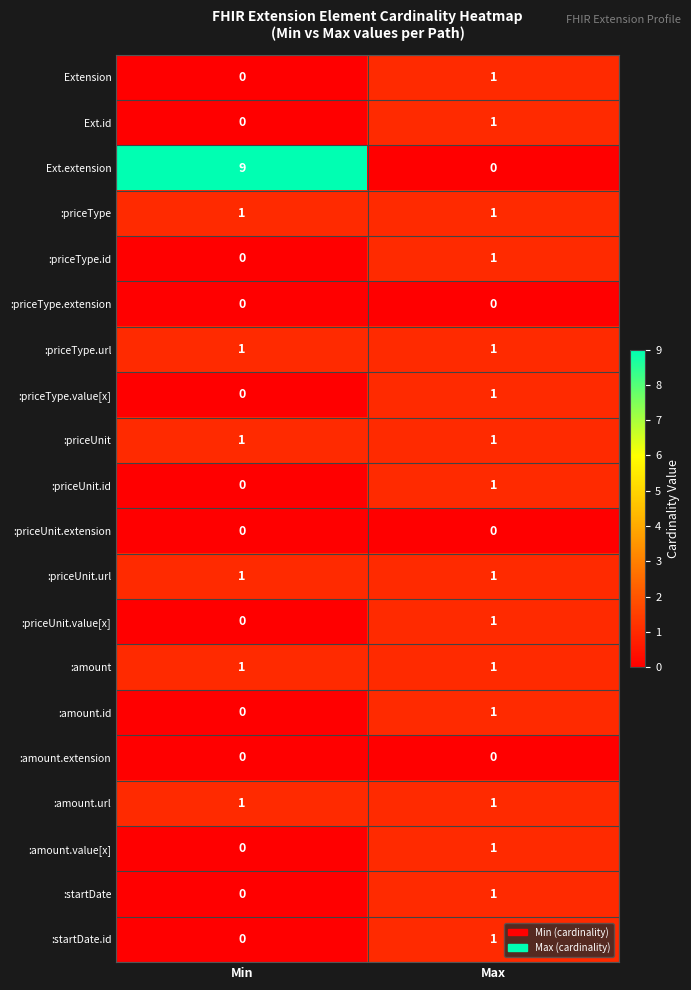

How many distinct data groups are displayed?

20